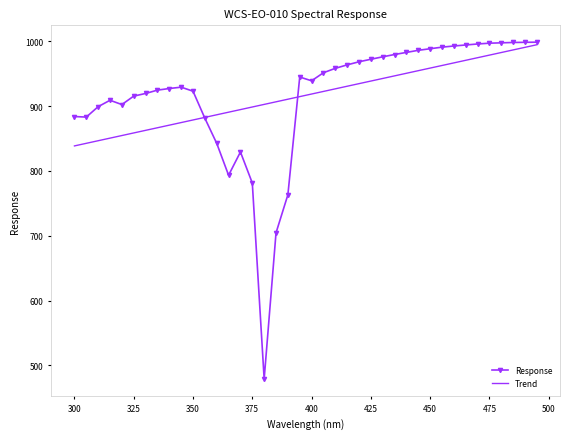

What is the maximum value shown in the chart?

998.5